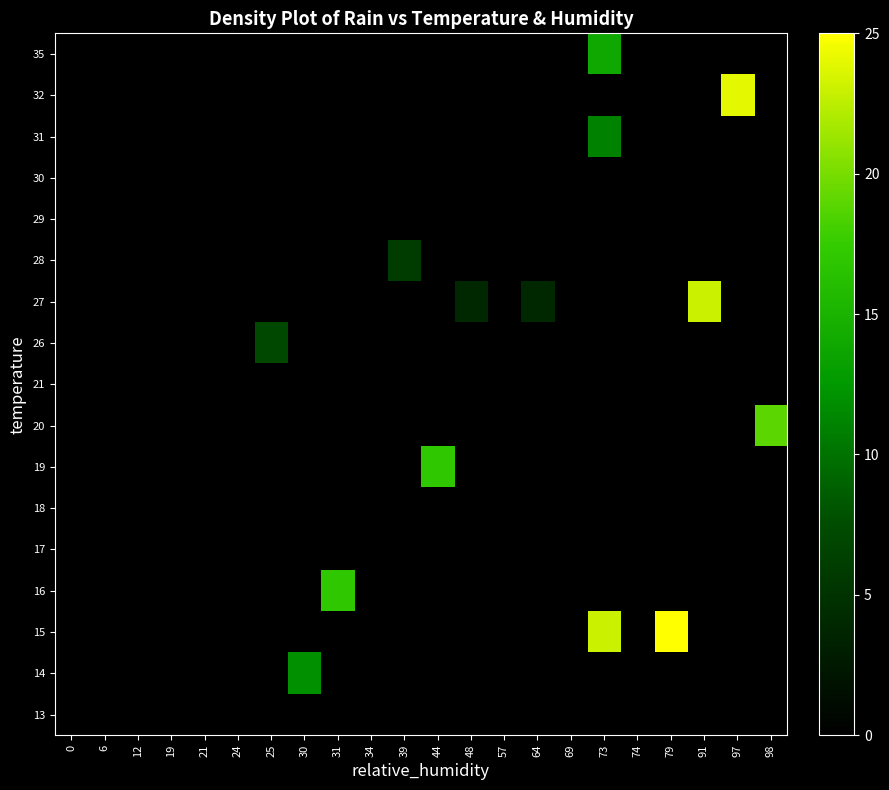

At which category is the sum across all series the highest?

73